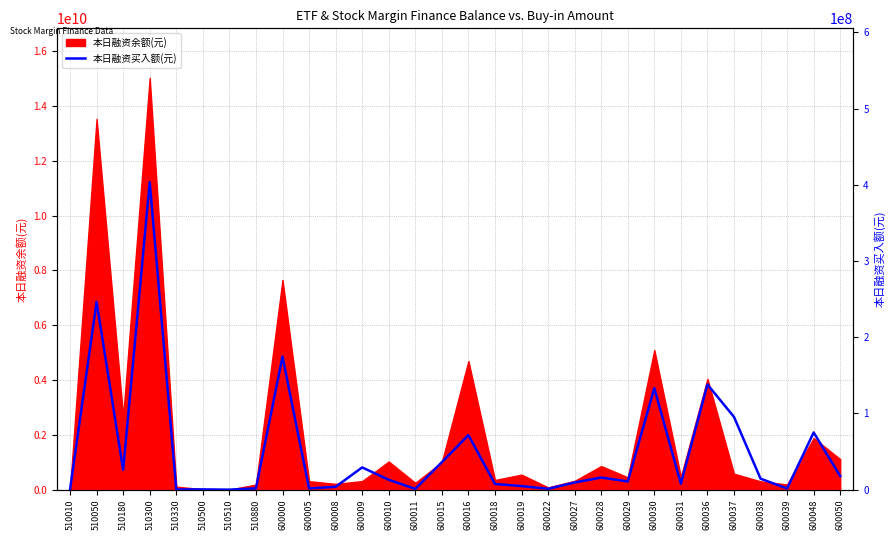

Reading left to right, list all the values displayed in this chart.

510010=204329	510050=246389722	510180=26045039	510300=403458494	510330=217600	510500=331737	510510=0	510880=1714526	600000=174536318	600005=1583370	600008=3747195	600009=29174684	600010=12952541	600011=990932	600015=36025955	600016=71533304	600018=7425378	600019=4696102	600022=1134588	600027=9382900	600028=15920407	600029=10759462	600030=133130209	600031=7829869	600036=137945997	600037=95471551	600038=14424121	600039=1499182	600048=75005240	600050=17801966